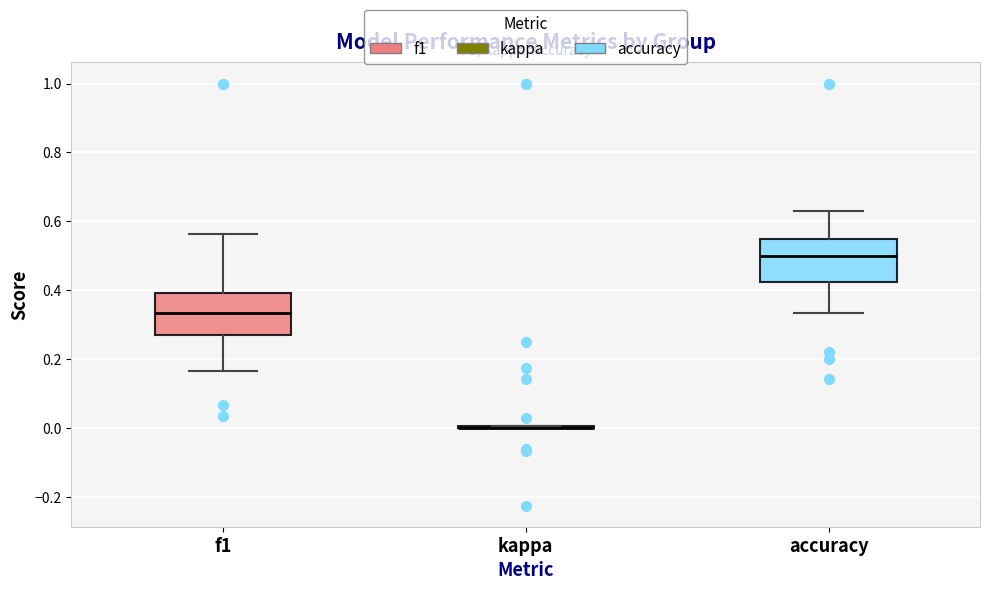

Where is the upper edge of the box for accuracy on the y-axis? The values are not printed on the chart, so give them approximately, as read against the axis.

0.54